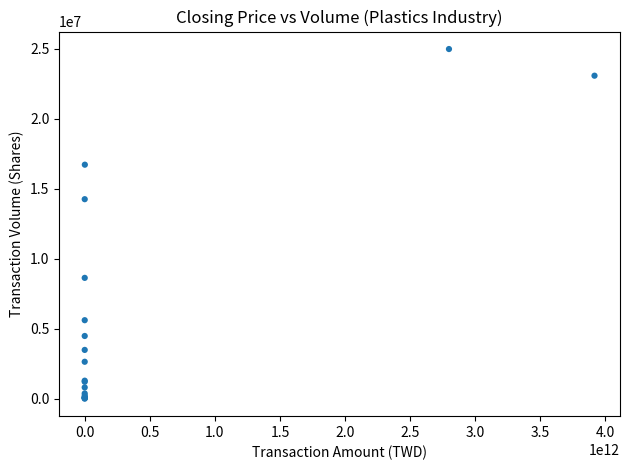

What Y value in the scatter plot is closest to 12493854?

14257128